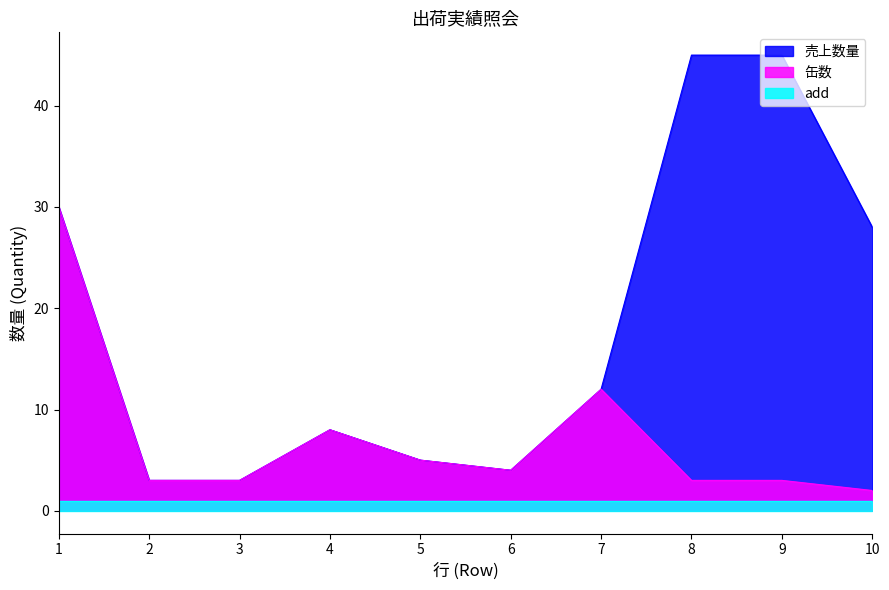

Rank the series at 9 from lowest to highest value.

add, 缶数, 売上数量